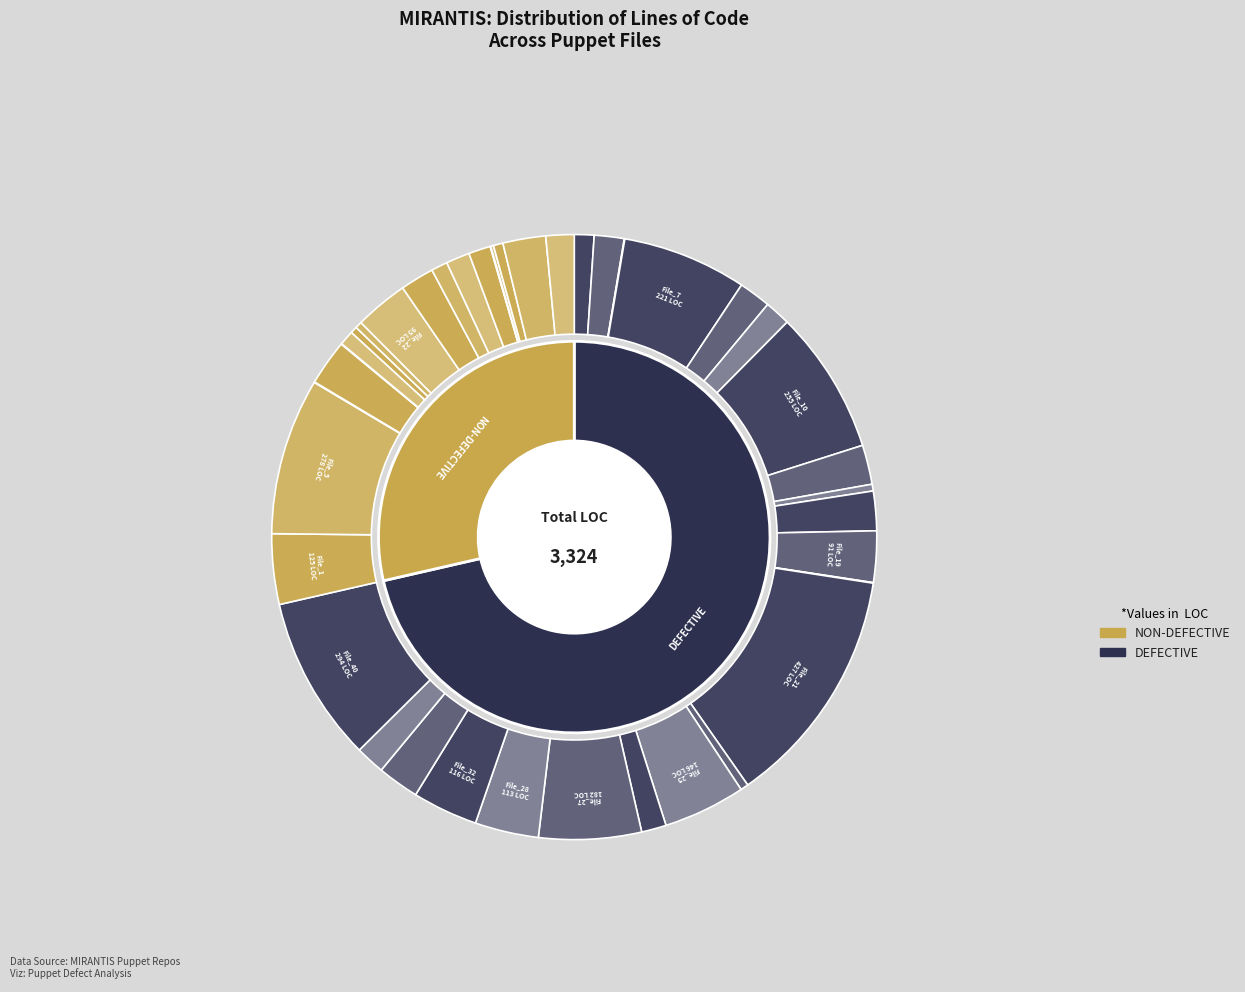

Between File_27 and File_21, which is larger?

File_21